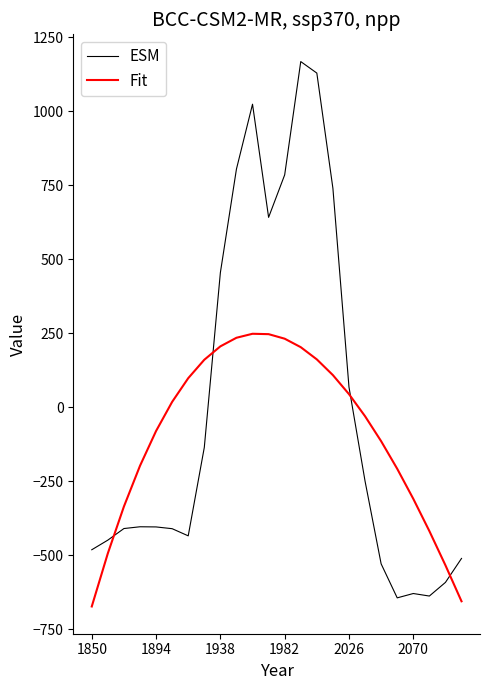

How many lines are shown in the chart?

2